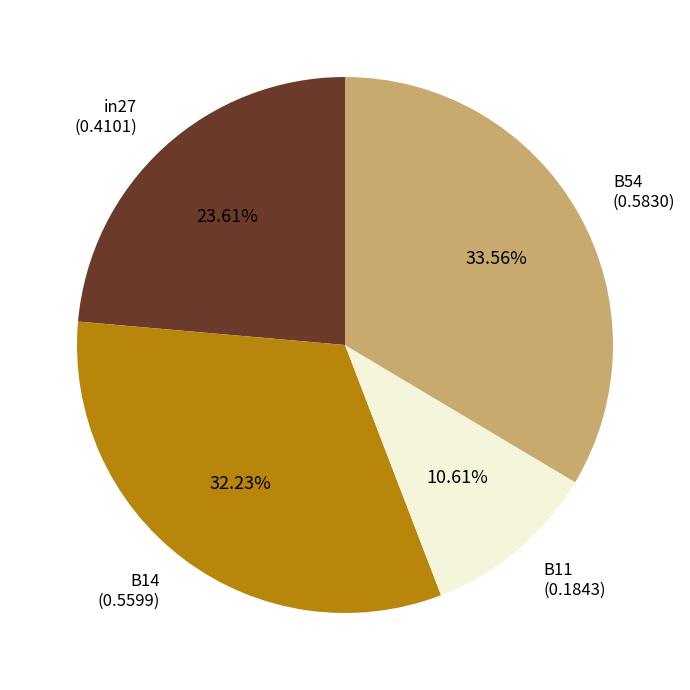

Is there any slice that represents more than half of the pie?

No